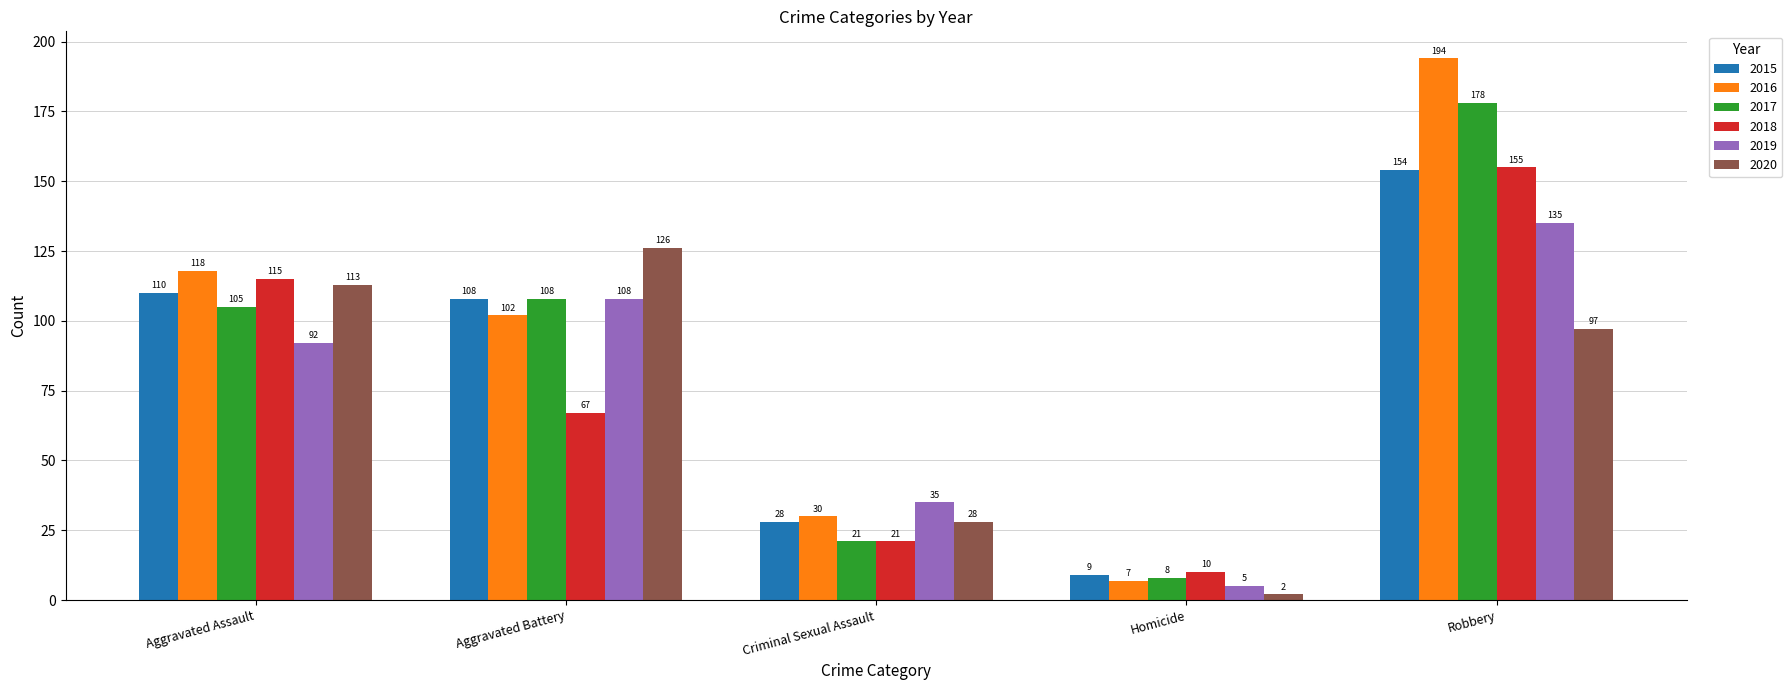

What is the total value across all series at Robbery?

913